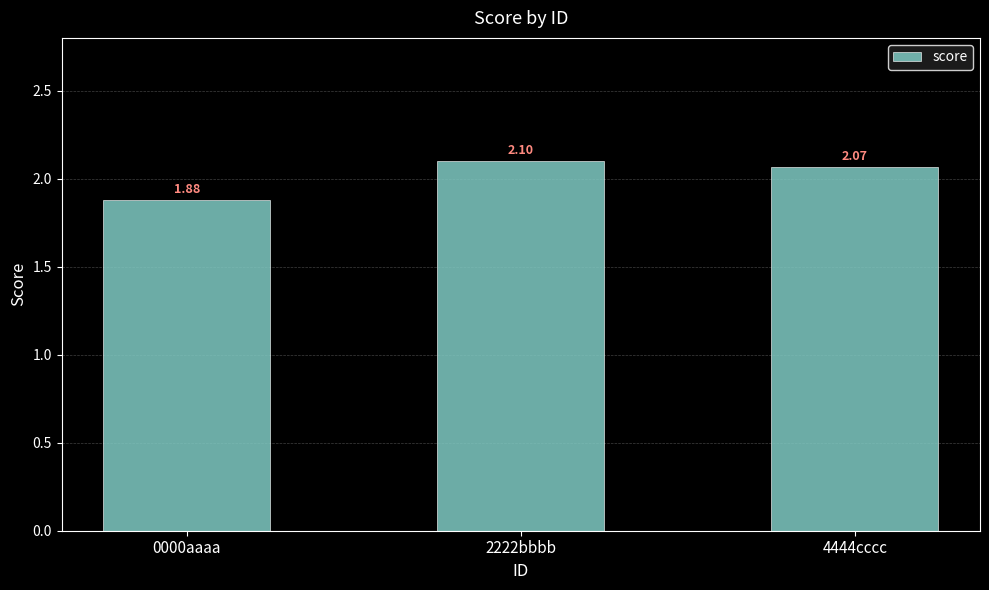

How many data points are above 2?

2